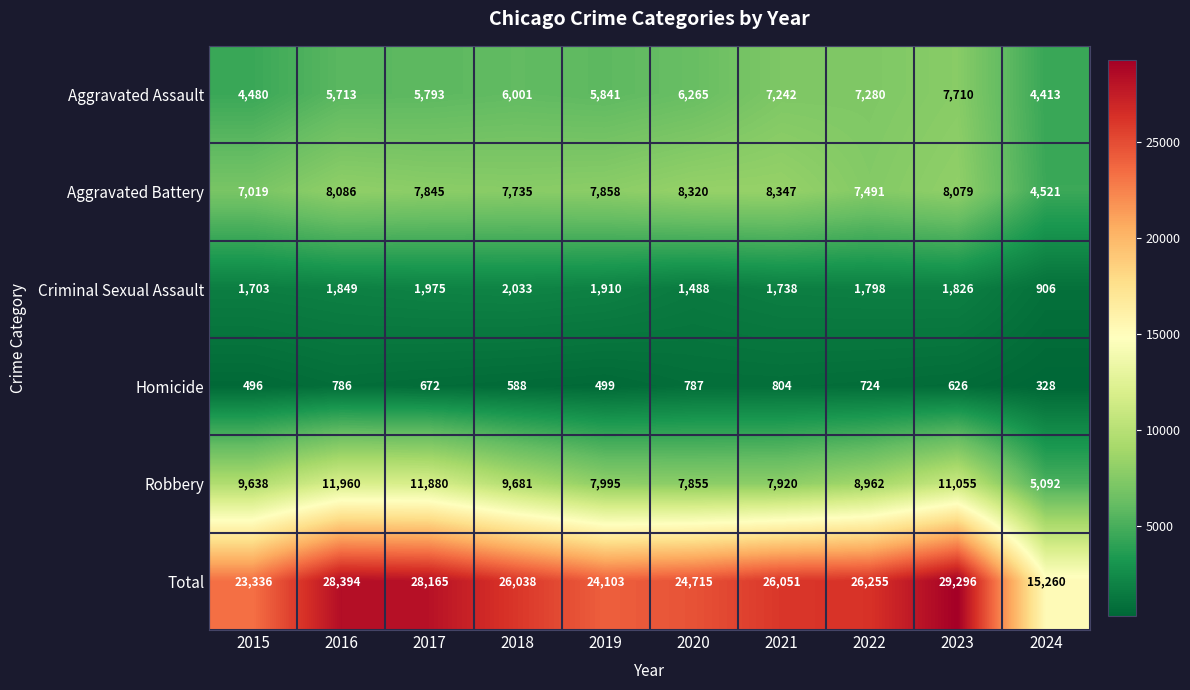

Which series has the largest total across all categories?

Total